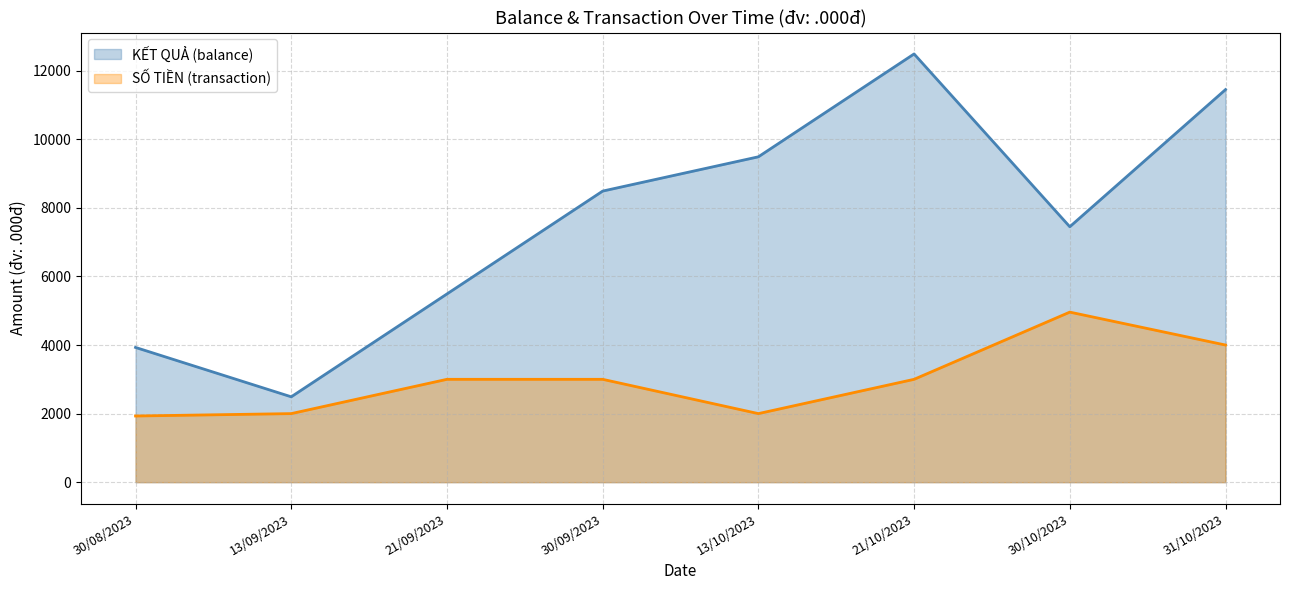

What is the total value across all series at 13/10/2023?

11490